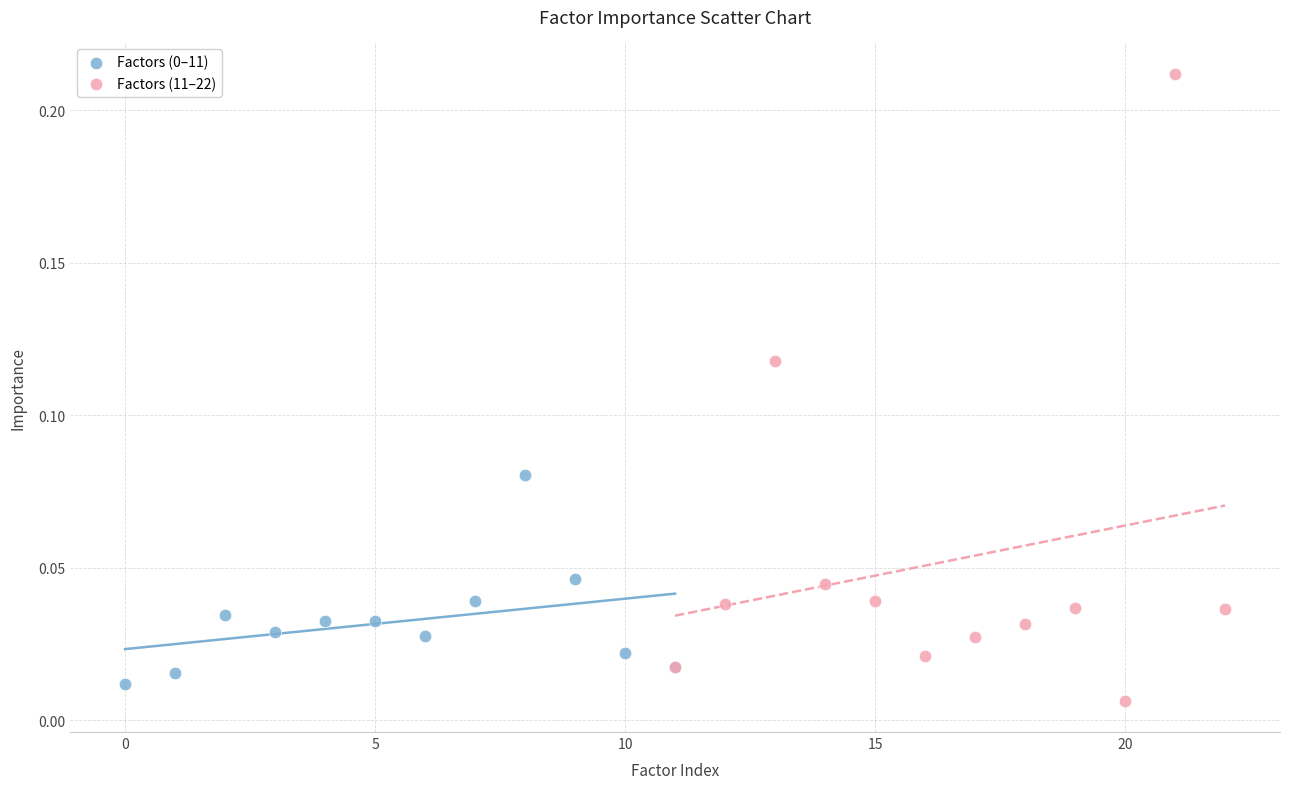

Which series contains the lowest Y value?

Factors (11–22)